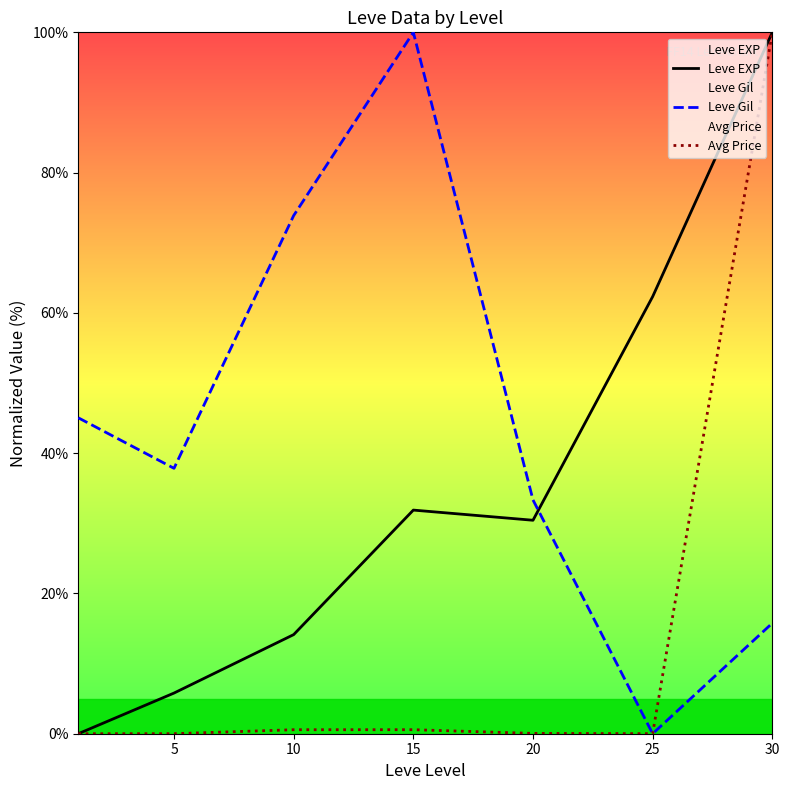

What is the value of the Leve Gil point at the 2nd from the left?

37.8